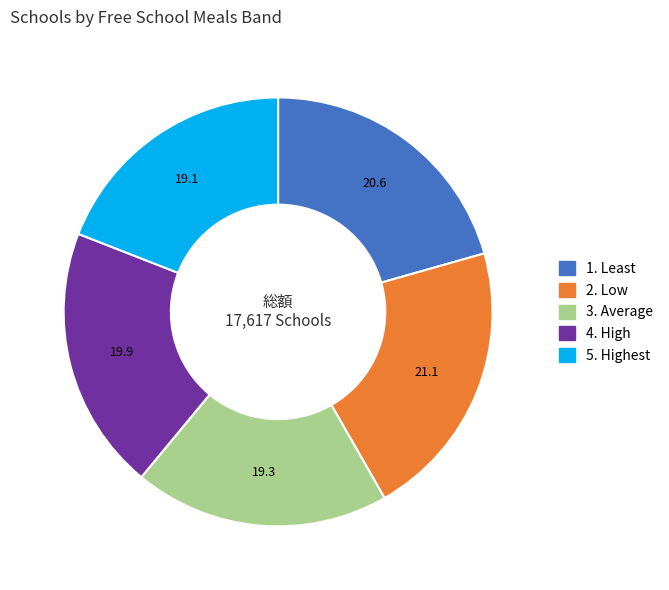

Is there a majority slice in this chart?

No